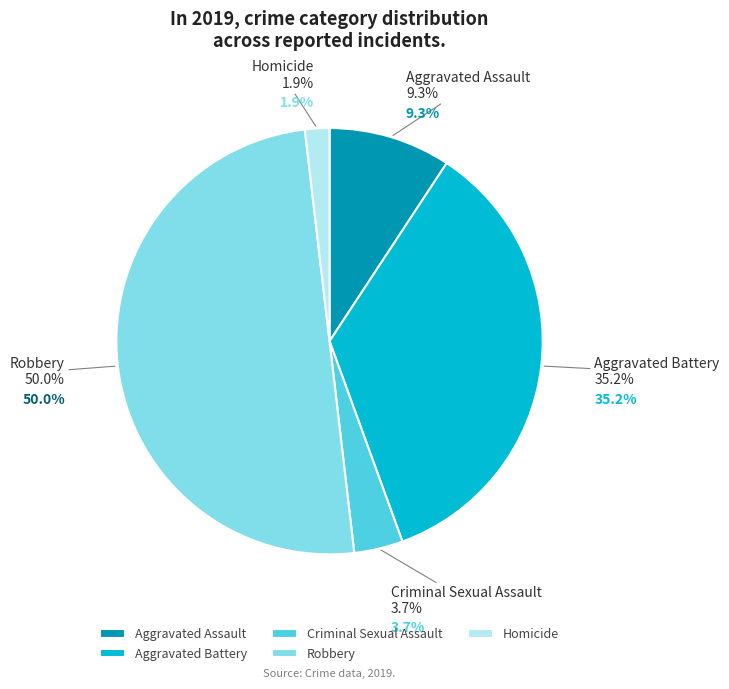

How many segments does this pie chart have?

5